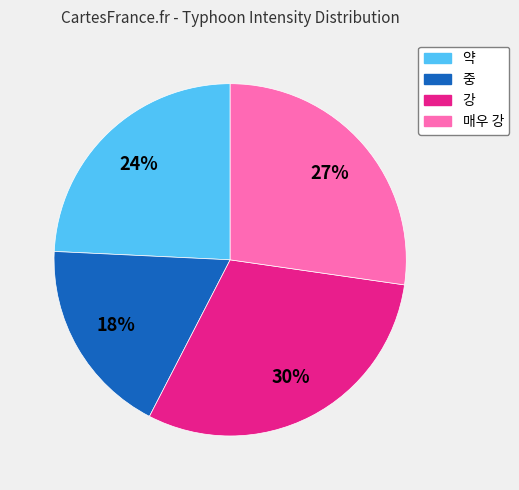

To the nearest percent, what is the difference between the largest and smallest slice percentages?

12%